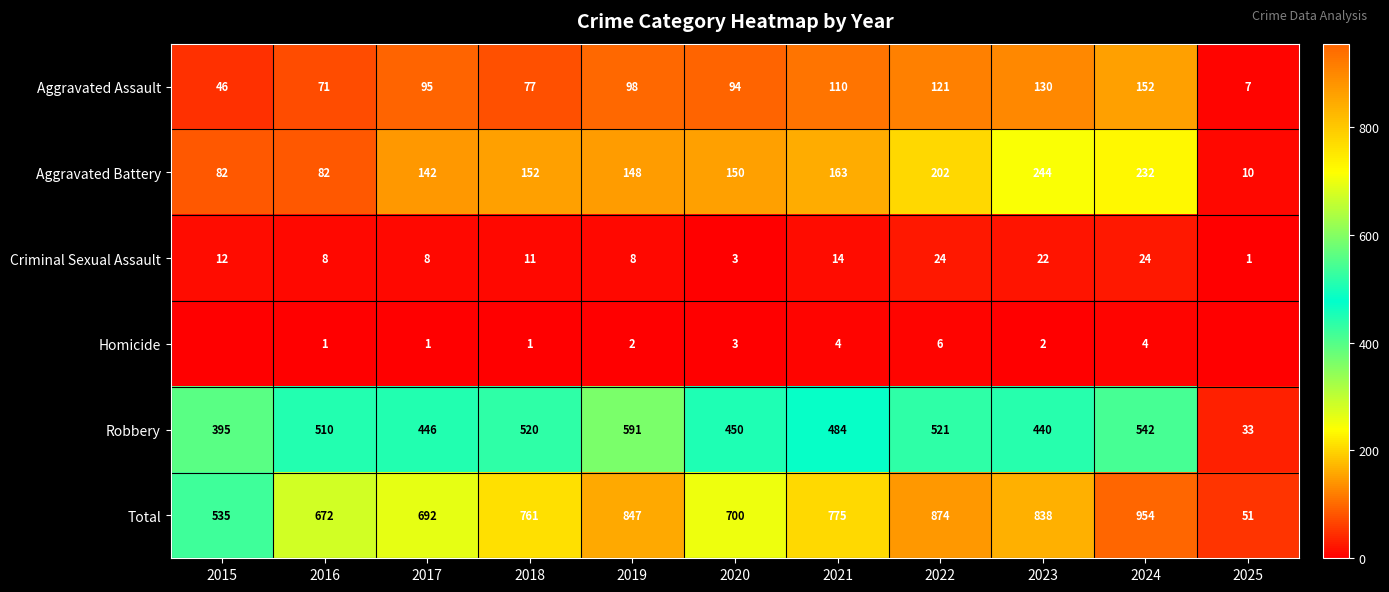

Which category has the lowest value across all series?

2015